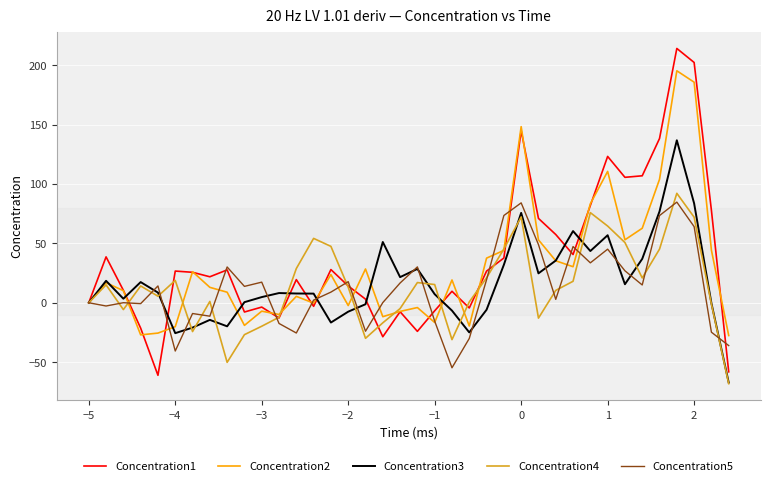

Which series has the largest range (max minus min)?

Concentration1